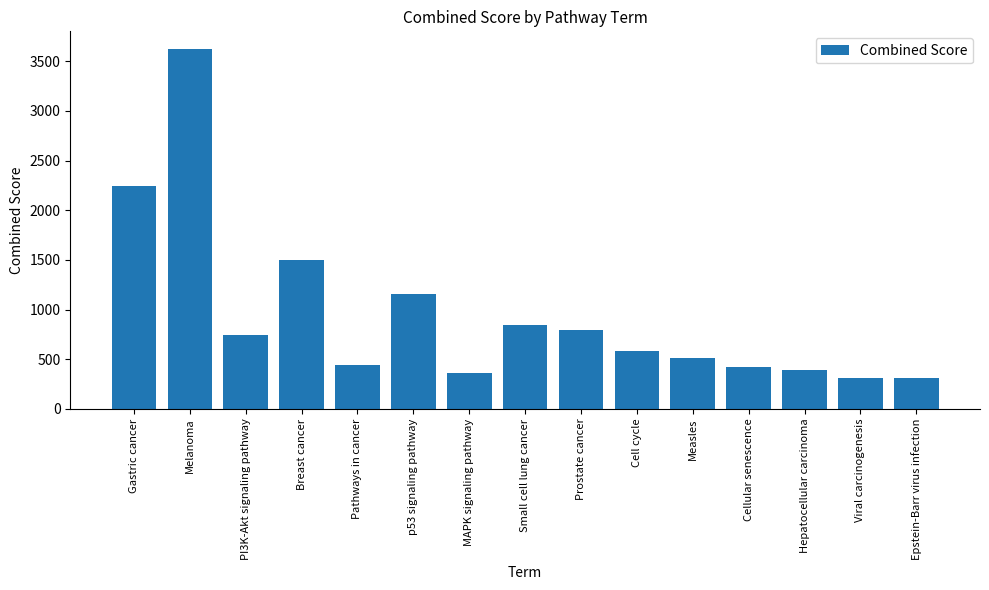

Reading left to right, what are all the values shown in this chart?

Gastric cancer=2244.9	Melanoma=3618.9	PI3K-Akt signaling pathway=748.1	Breast cancer=1498.2	Pathways in cancer=439.0	p53 signaling pathway=1158.1	MAPK signaling pathway=364.8	Small cell lung cancer=841.2	Prostate cancer=797.8	Cell cycle=584.4	Measles=509.7	Cellular senescence=421.2	Hepatocellular carcinoma=395.3	Viral carcinogenesis=312.7	Epstein-Barr virus infection=312.7